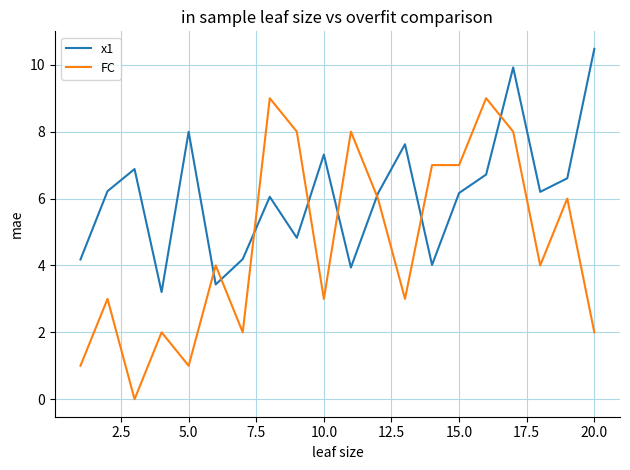

Which series has the largest range (max minus min)?

FC